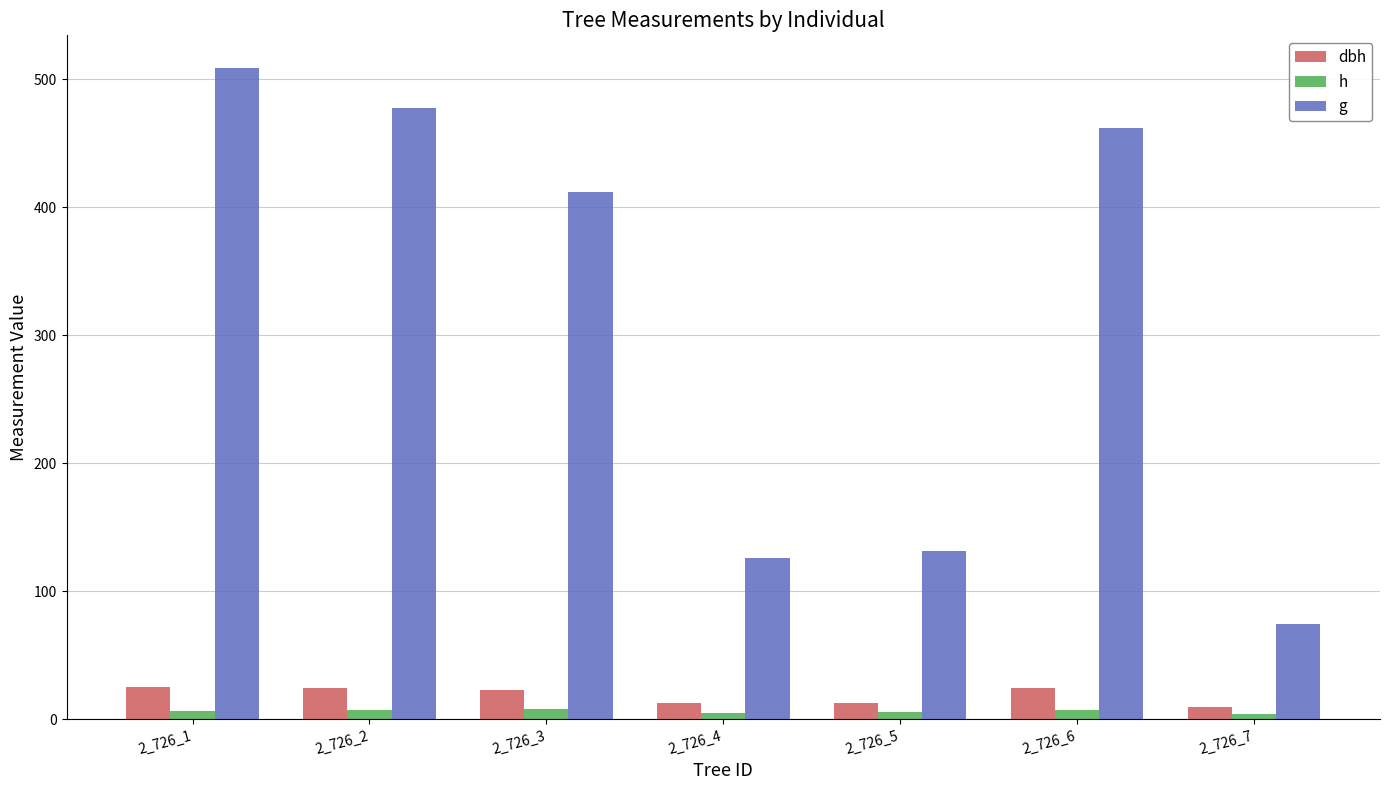

The value of g at 2_726_2 is 477.2. True or false?

True